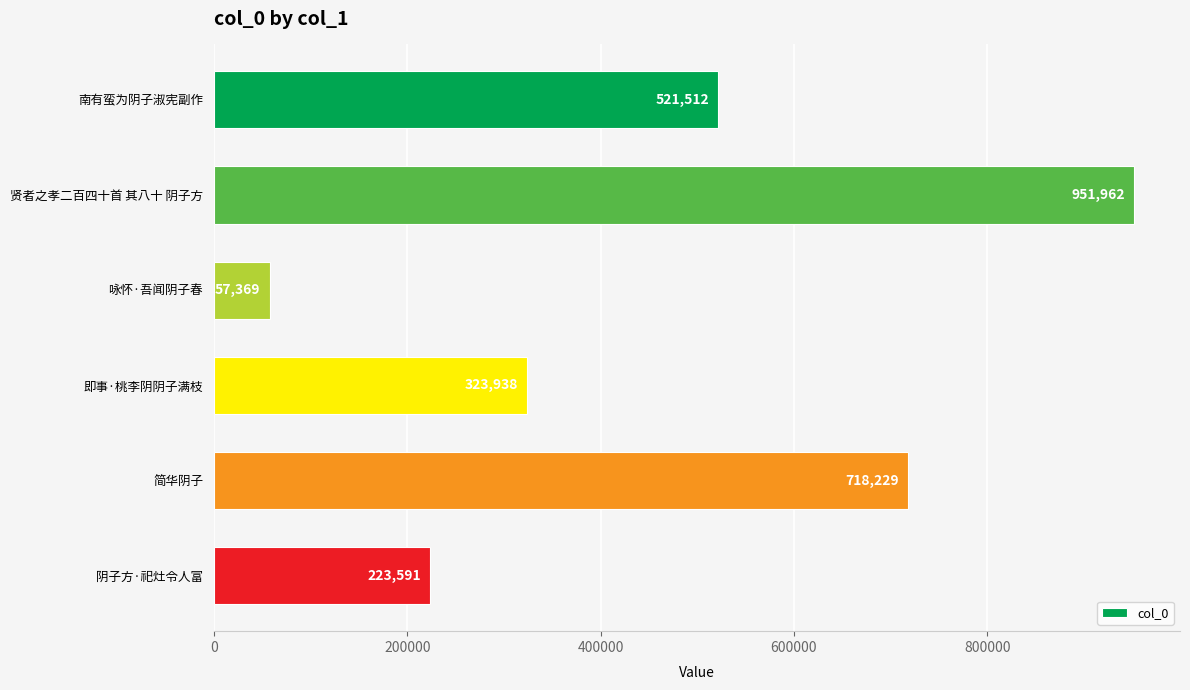

Reading top to bottom, extract all data points from this chart.

南有蛮为阴子淑宪副作=521512	贤者之孝二百四十首 其八十 阴子方=951962	咏怀·吾闻阴子春=57369	即事·桃李阴阴子满枝=323938	简华阴子=718229	阴子方·祀灶令人富=223591